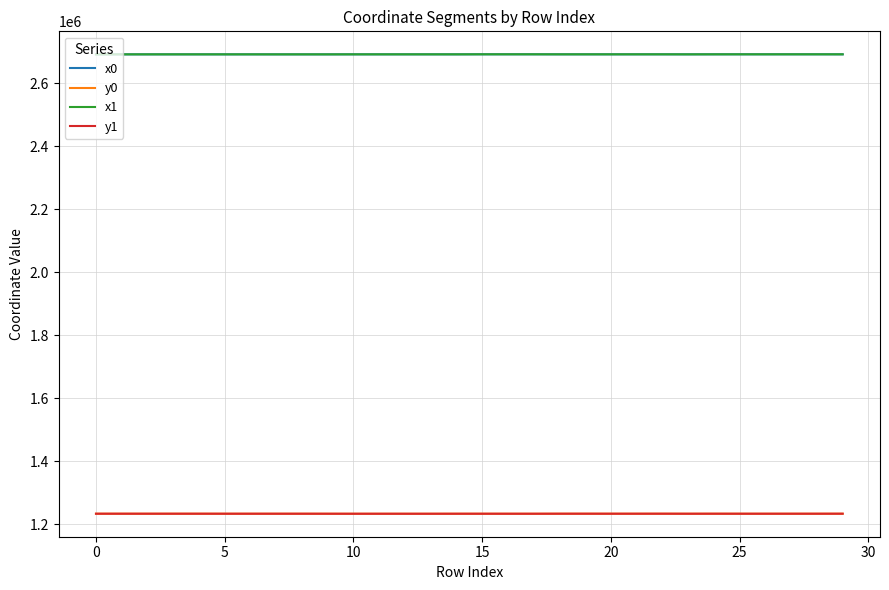

What is the highest value of the y1 series?

1232993.2